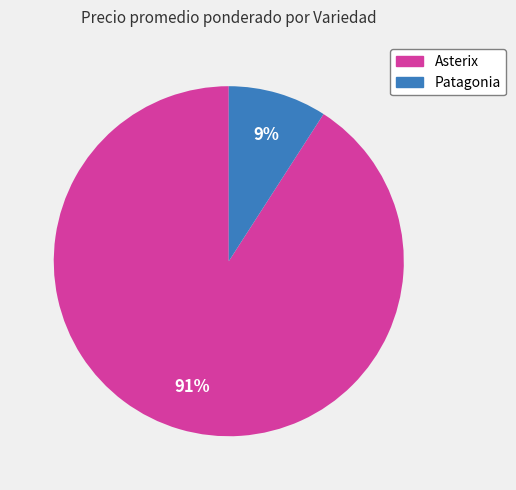

To the nearest percent, what is the average slice percentage?

50%